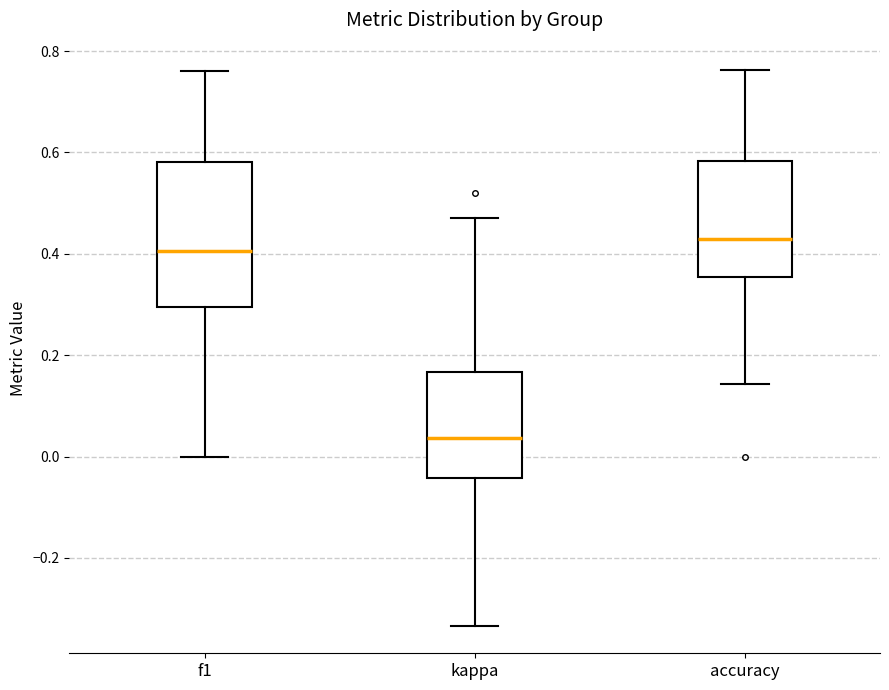

Which box has the lowest median line?

kappa